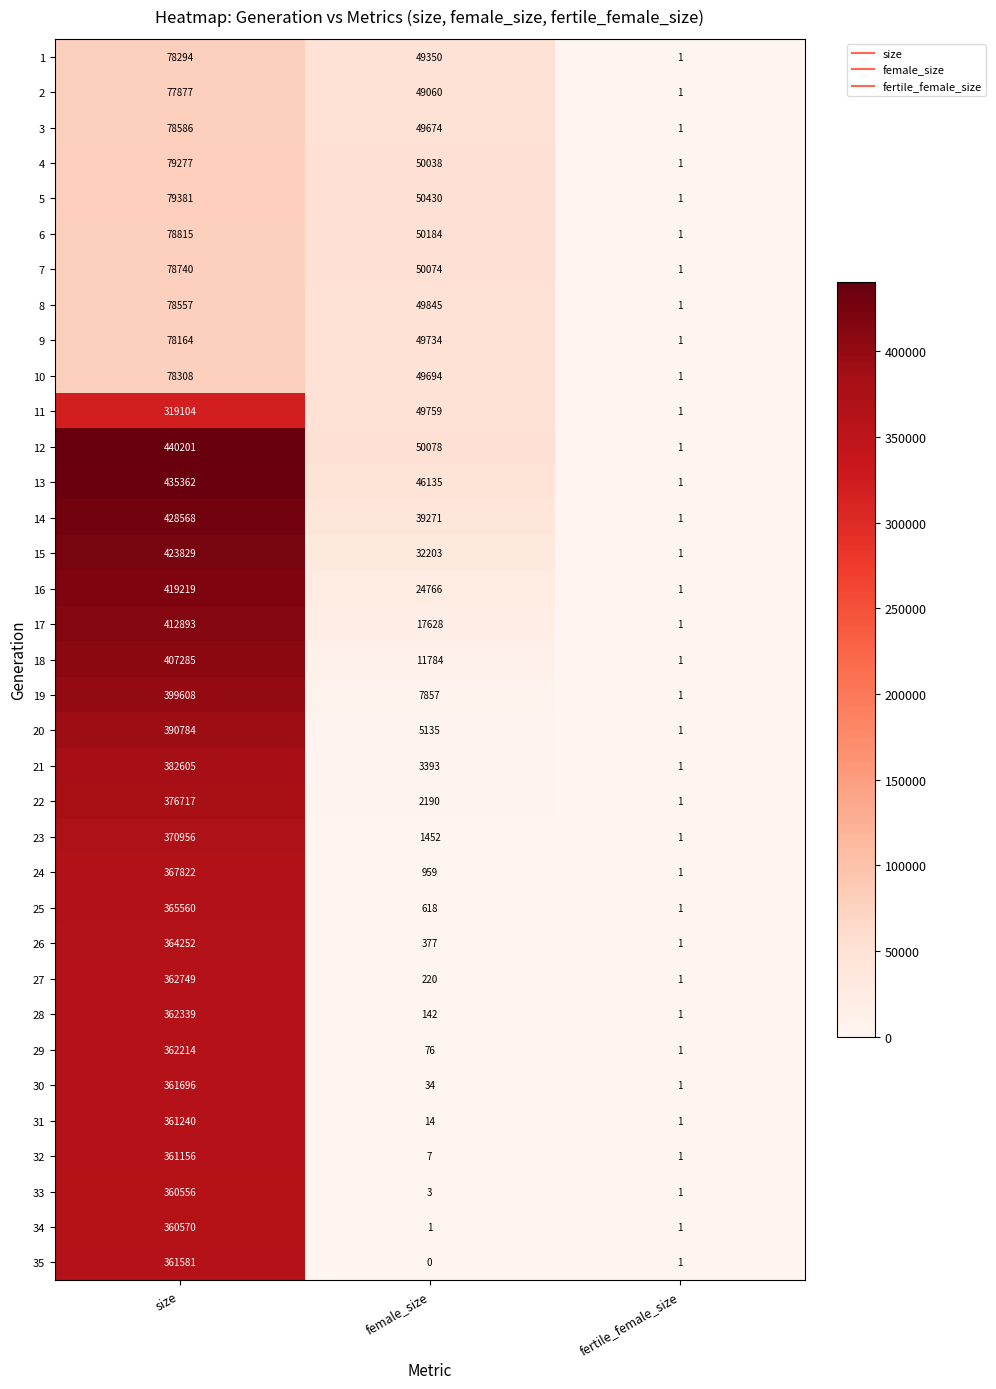

Which series changed the most between size and female_size?

18